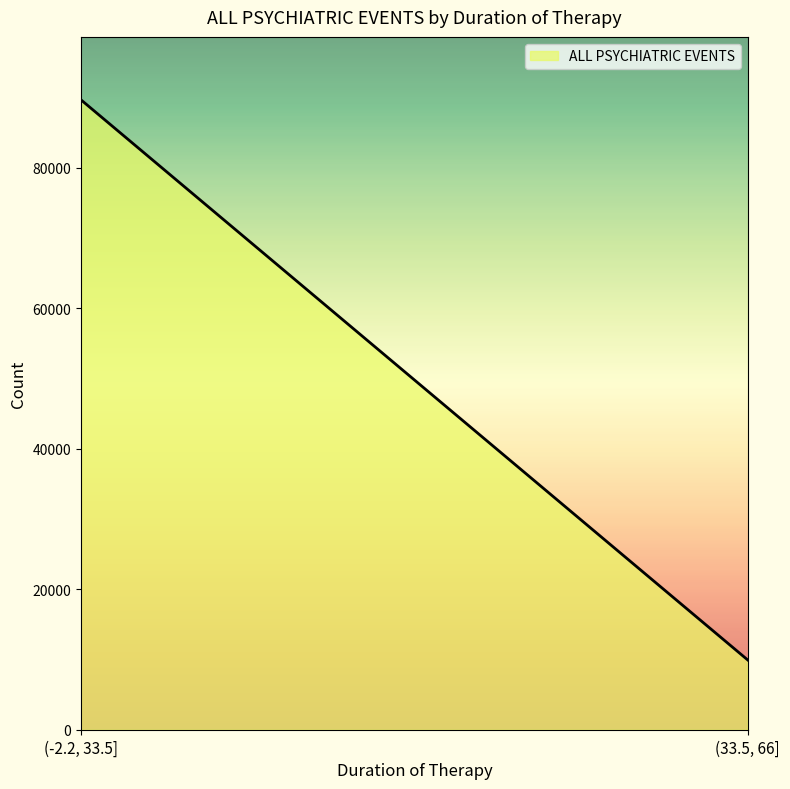

Rank the categories by value from lowest to highest.

(33.5, 66], (-2.2, 33.5]